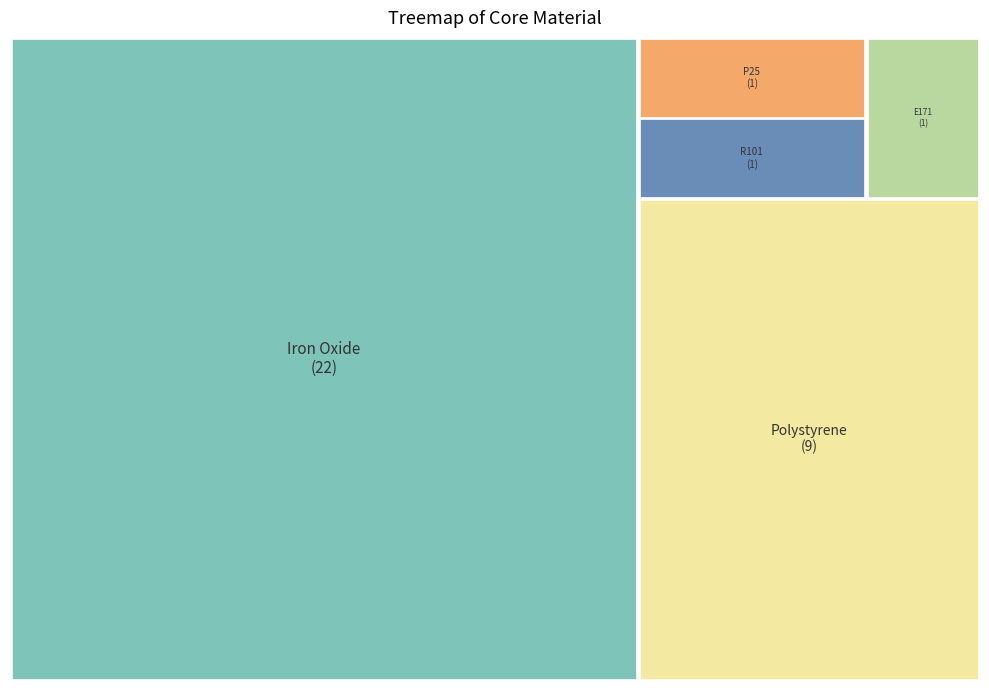

What portion of the pie excludes R101?

97.1%